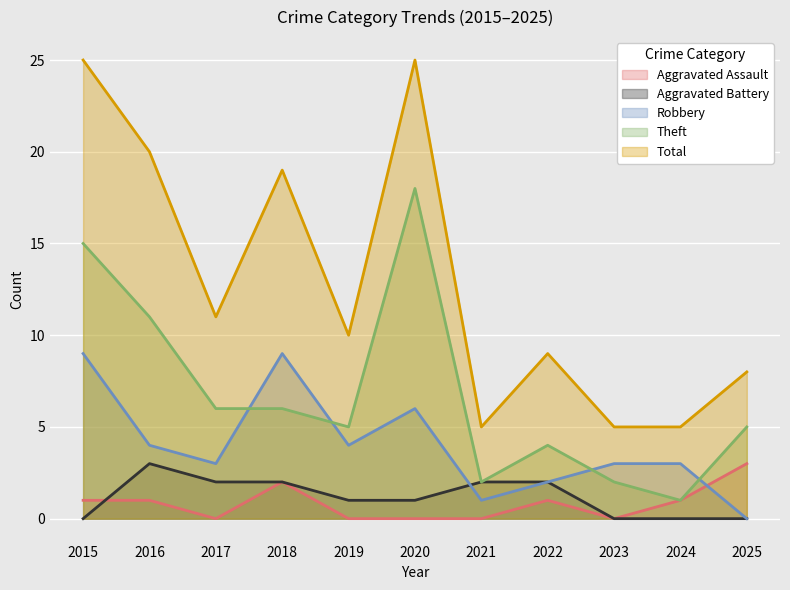

Rank the series by their maximum value, from highest to lowest.

Total, Theft, Robbery, Aggravated Assault, Aggravated Battery